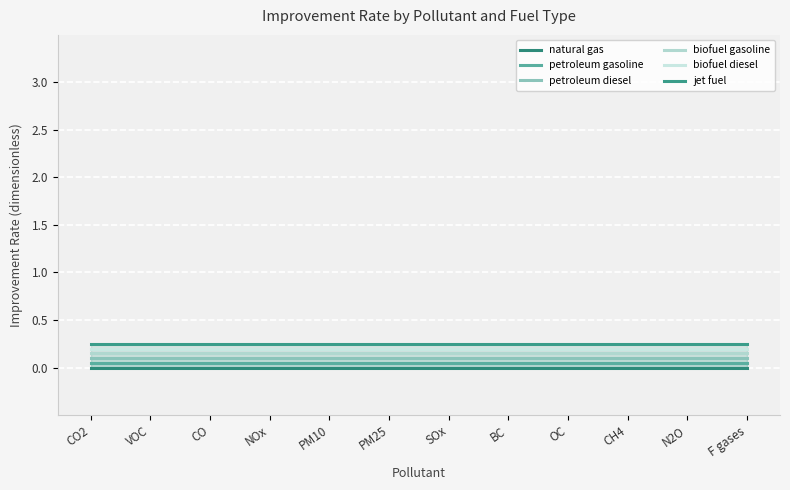

What is the label of the 11th point from the right?

VOC